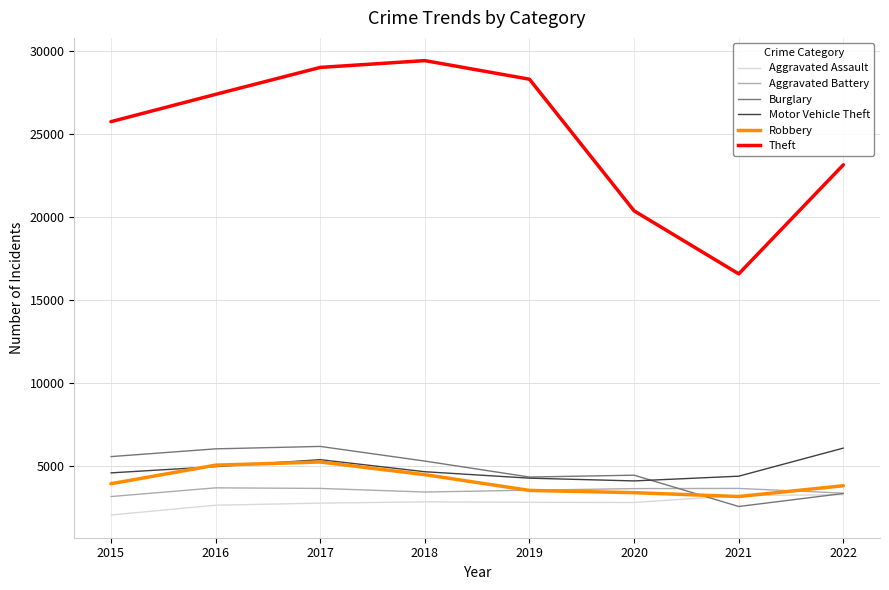

Which series has the widest spread of values?

Theft